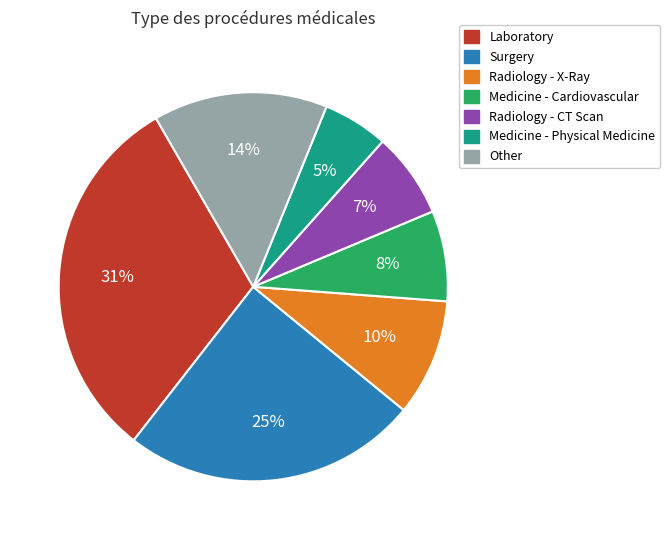

To the nearest percent, what is the difference between the largest and smallest slice percentages?

26%